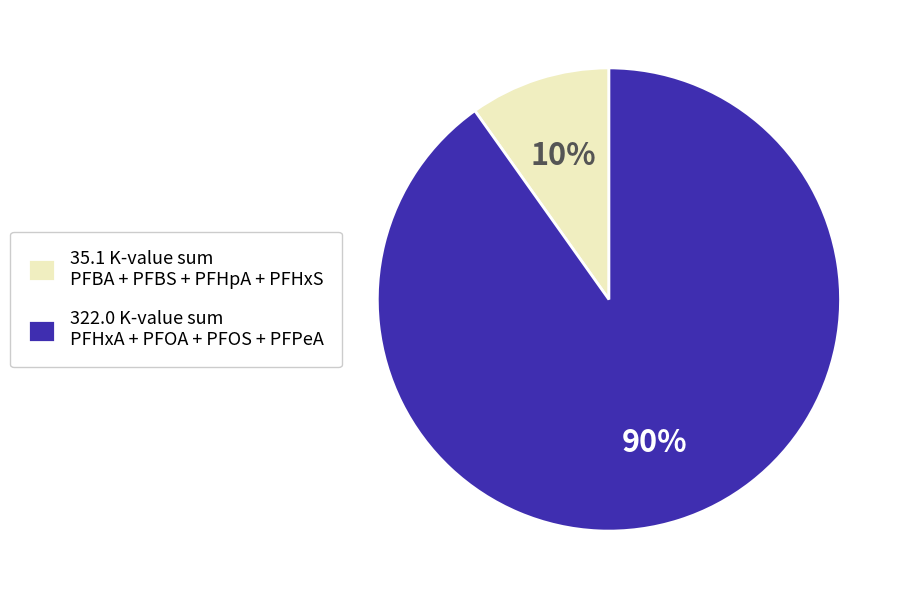

Count the number of slices in the pie.

2